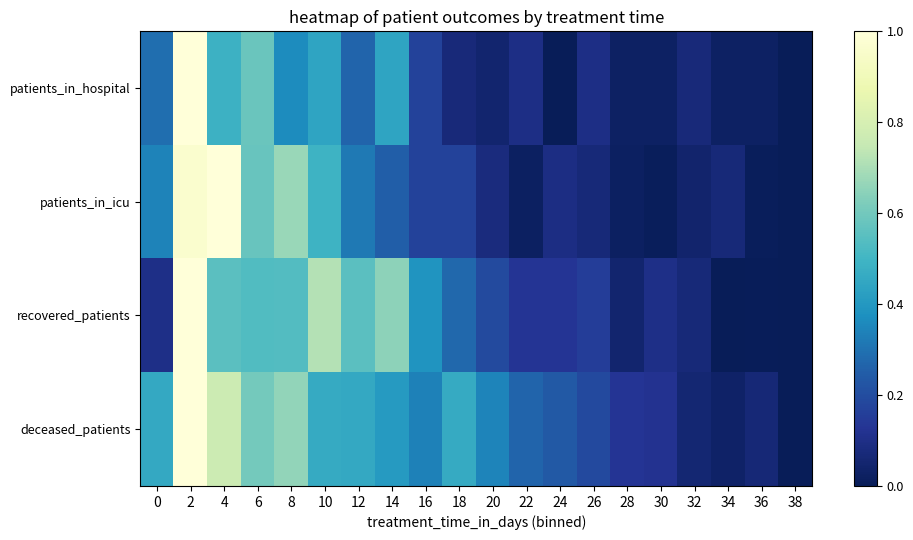

Reading left to right, extract all data points from this chart.

patients_in_hospital: 0=0.3	2=1.0	4=0.5	6=0.6	8=0.4	10=0.4	12=0.3	14=0.4	16=0.2	18=0.1	20=0.0	22=0.1	24=0.0	26=0.1	28=0.0	30=0.0	32=0.1	34=0.0	36=0.0	38=0.0
patients_in_icu: 0=0.3	2=1.0	4=1.0	6=0.6	8=0.7	10=0.5	12=0.3	14=0.2	16=0.2	18=0.2	20=0.1	22=0.0	24=0.1	26=0.1	28=0.0	30=0.0	32=0.0	34=0.1	36=0.0	38=0.0
recovered_patients: 0=0.1	2=1.0	4=0.6	6=0.5	8=0.5	10=0.7	12=0.6	14=0.6	16=0.4	18=0.3	20=0.2	22=0.1	24=0.1	26=0.2	28=0.0	30=0.1	32=0.1	34=0.0	36=0.0	38=0.0
deceased_patients: 0=0.5	2=1.0	4=0.8	6=0.6	8=0.7	10=0.5	12=0.5	14=0.4	16=0.3	18=0.5	20=0.3	22=0.3	24=0.2	26=0.2	28=0.1	30=0.1	32=0.1	34=0.0	36=0.1	38=0.0